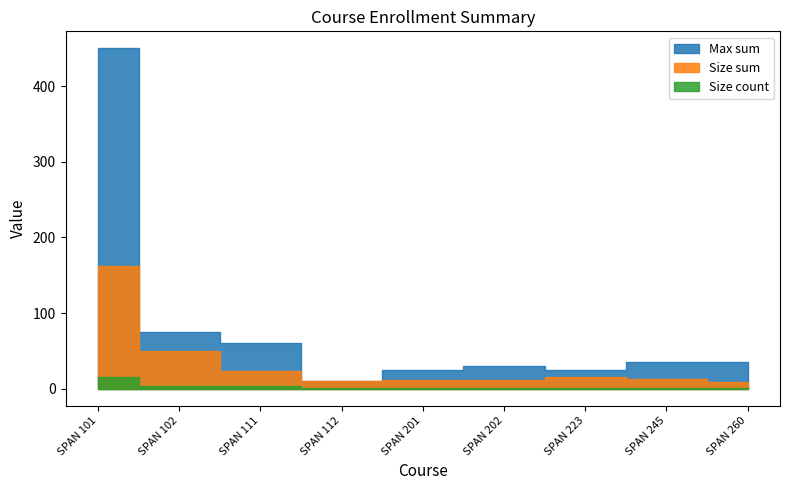

At which category does Size sum reach its first local peak?

SPAN 223